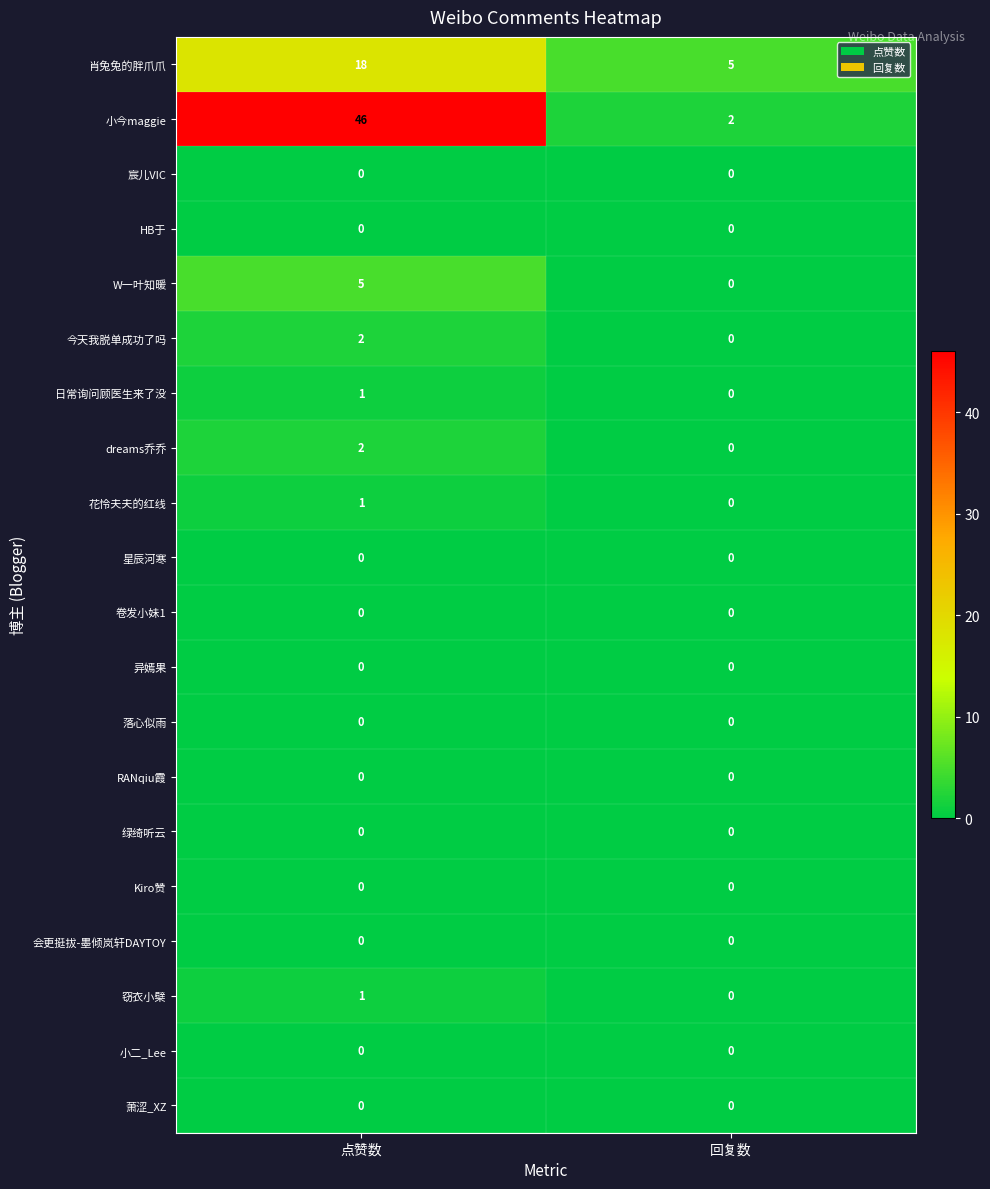

What is the total value across all series at 回复数?

7